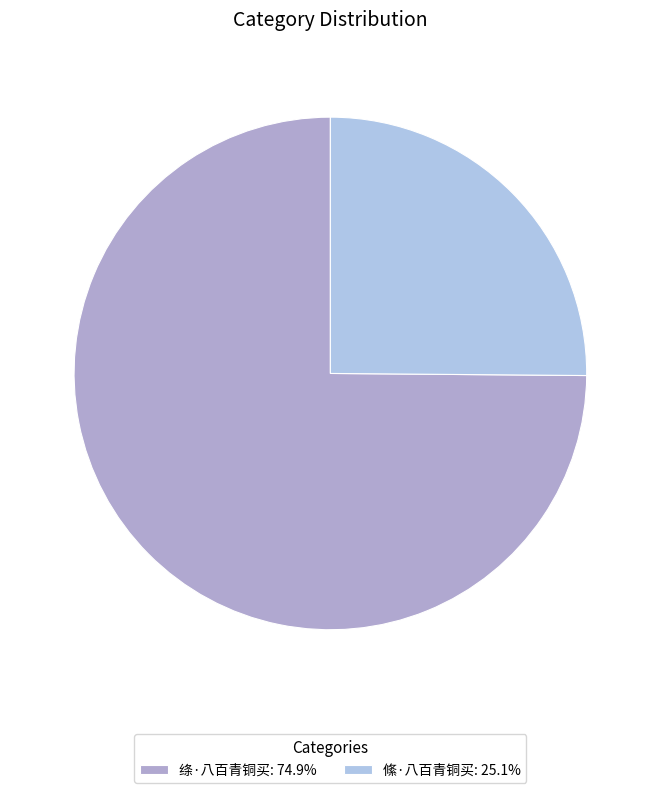

What is the ratio of the value at 绦·八百青铜买 to the value at 絛·八百青铜买?

3.0